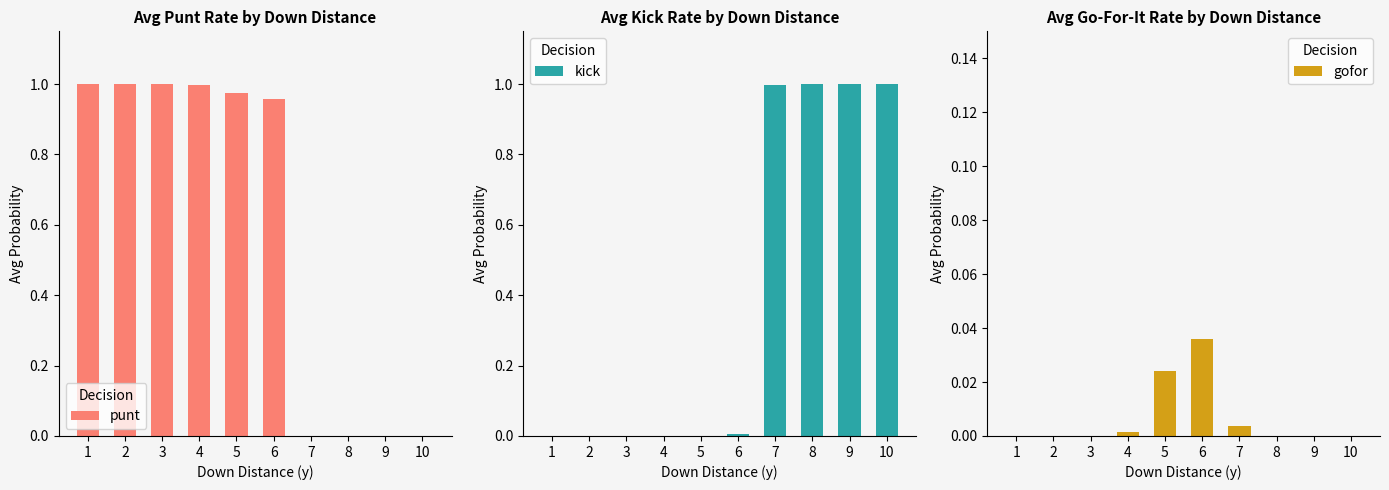

At which label is kick closest to 0?

1